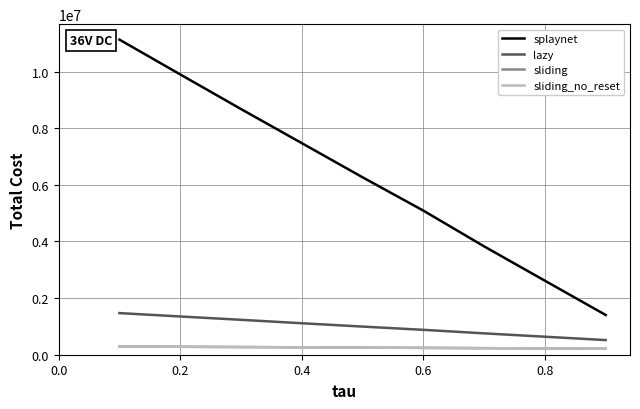

Which series has the largest total across all categories?

splaynet